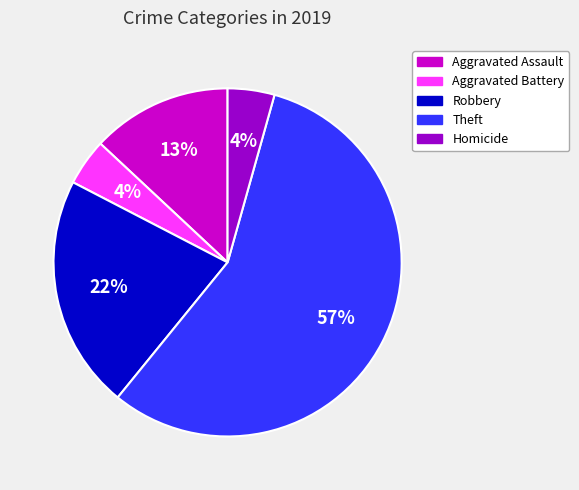

Is it true that Theft is 44% of the pie?

False